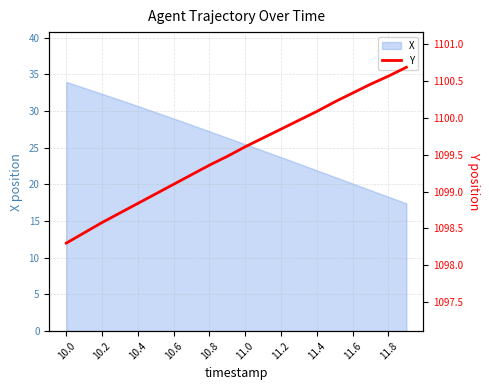

The chart shows a value of 1100.2 at 15. True or false?

True